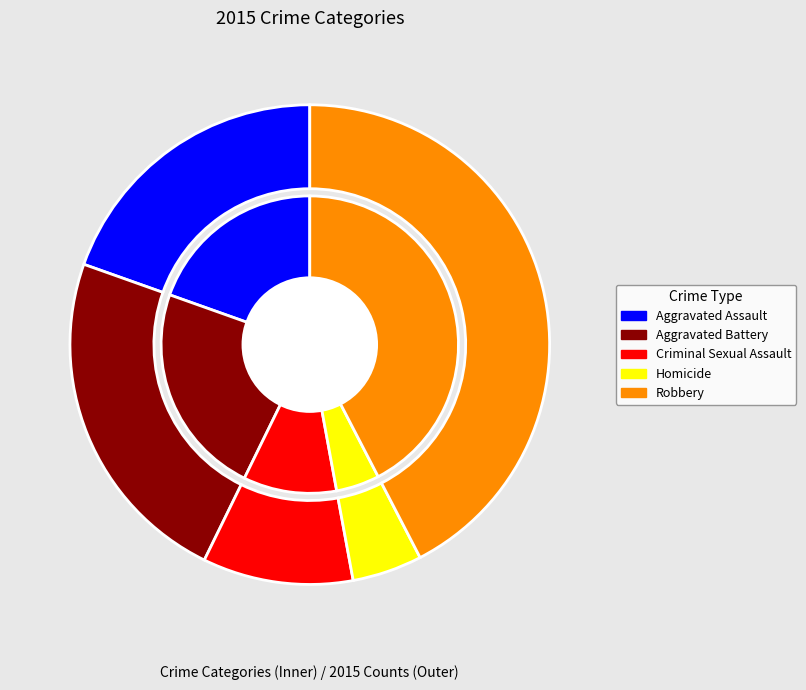

Is Criminal Sexual Assault the majority of the pie?

No